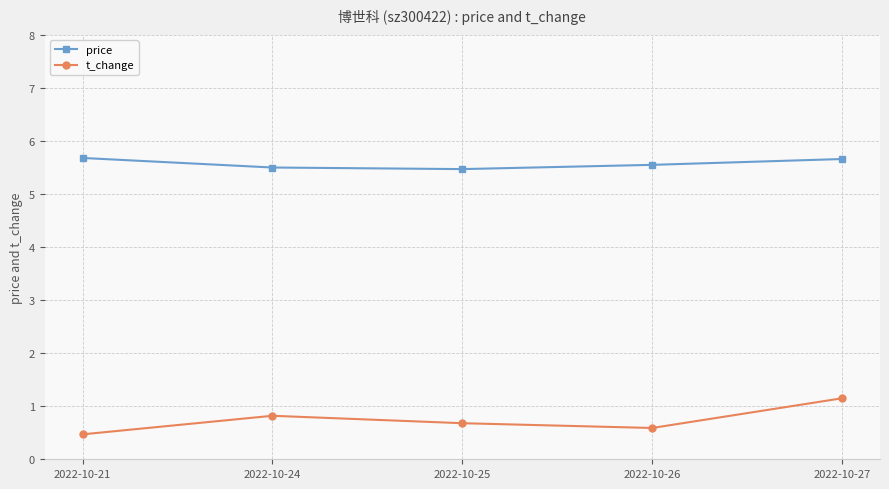

What are all the series names shown in the legend?

price, t_change